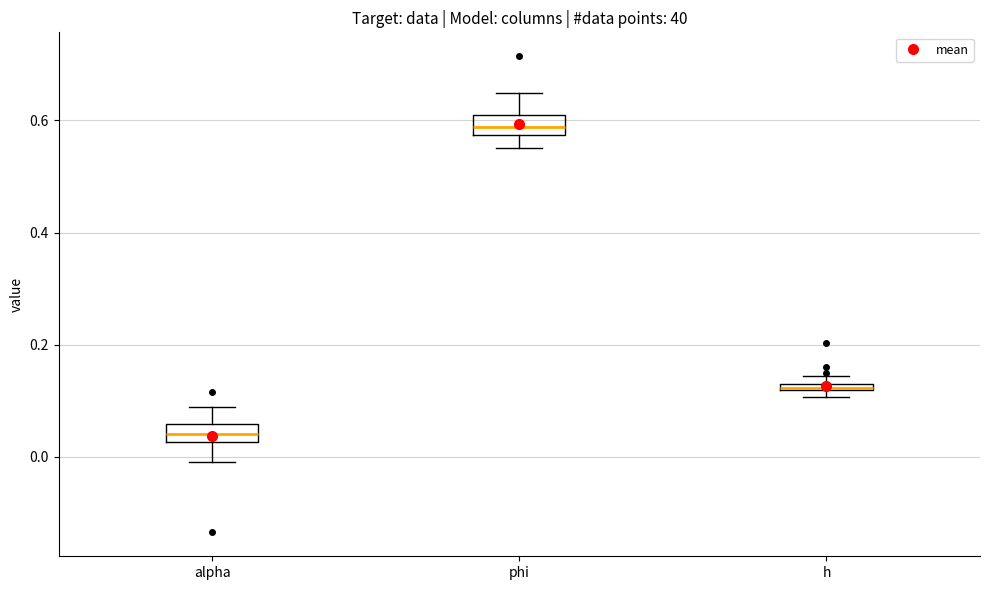

Which box has the highest median line?

phi